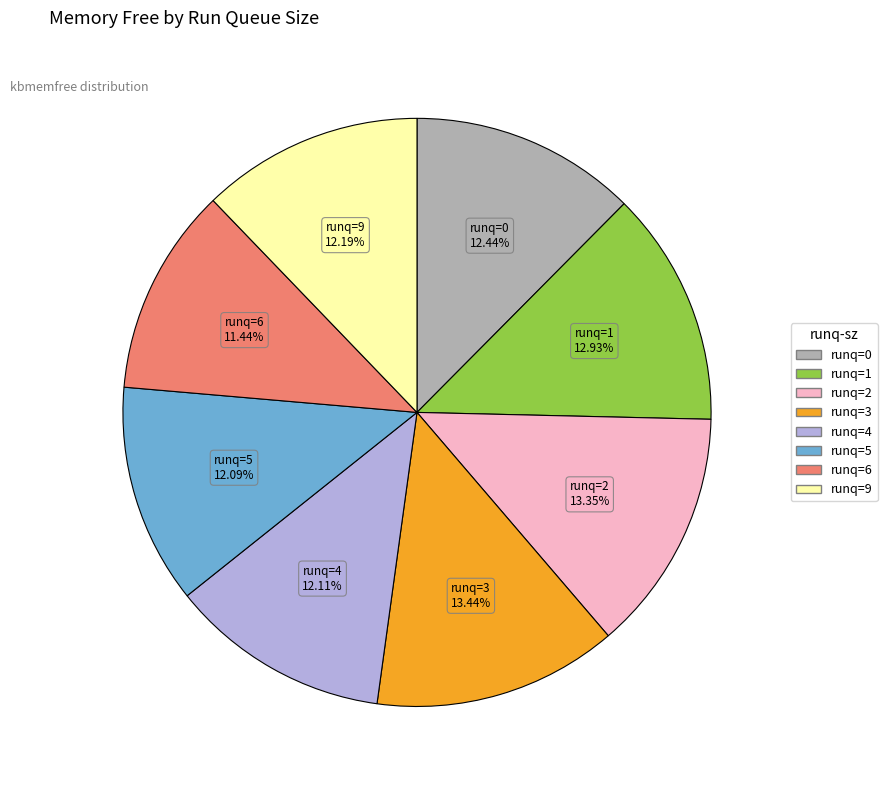

How many segments does this pie chart have?

8